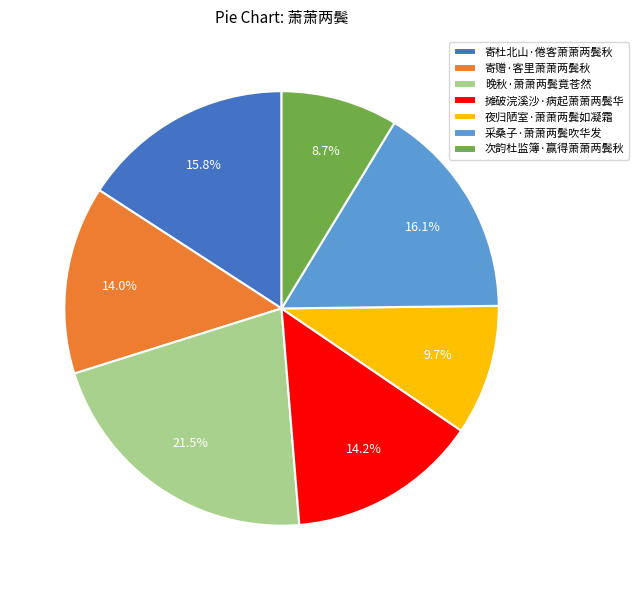

Count the number of slices in the pie.

7